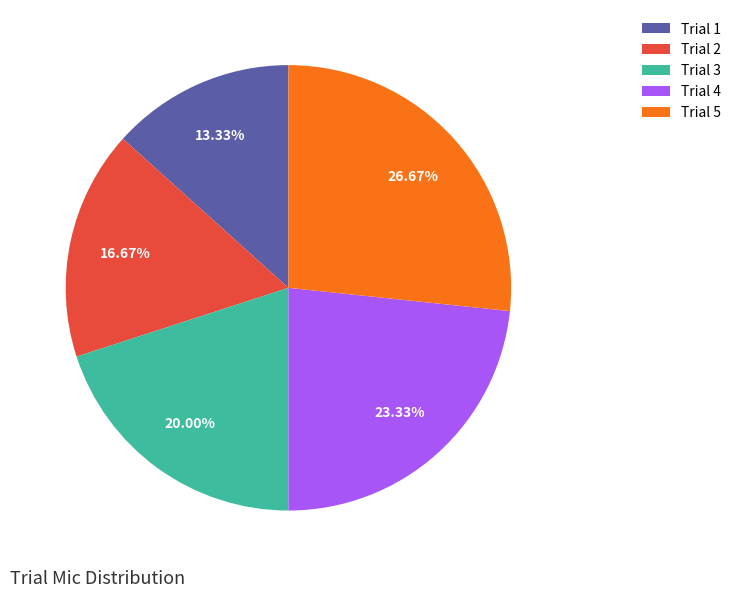

Is there any slice that represents more than half of the pie?

No